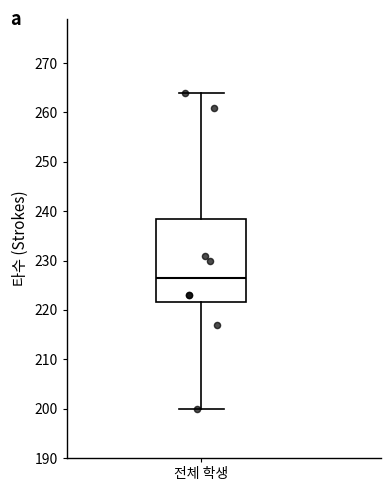

Transcribe this box plot: give where the median line is, the range the box spans, and where the two whiskers end, as read against the y-axis. The values are not printed on the chart, so give them approximately, as read against the axis.

median 227, box 222 to 239, whiskers 200 to 264